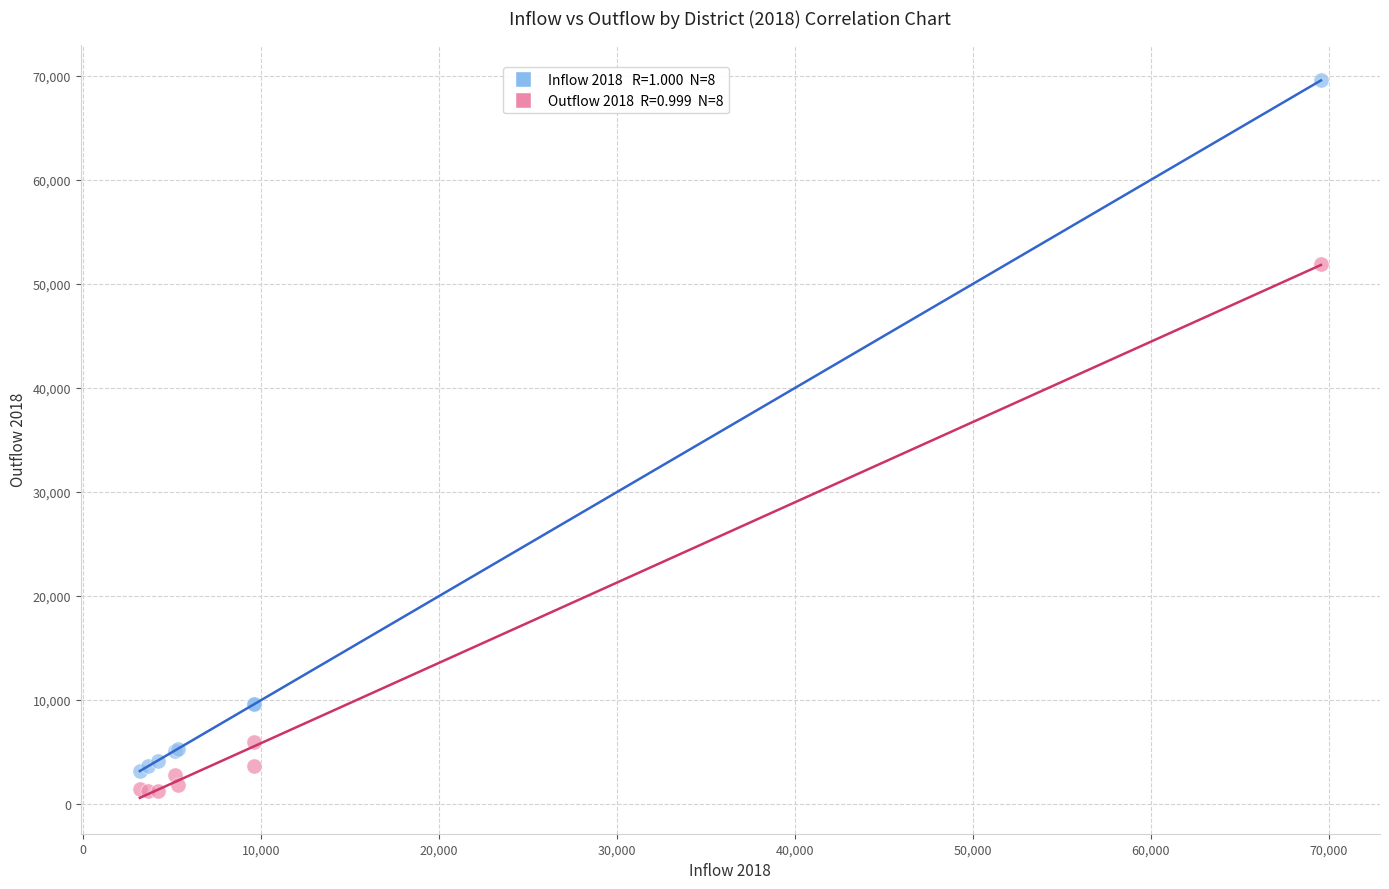

Across all series, what Y value is closest to 35407?

51953